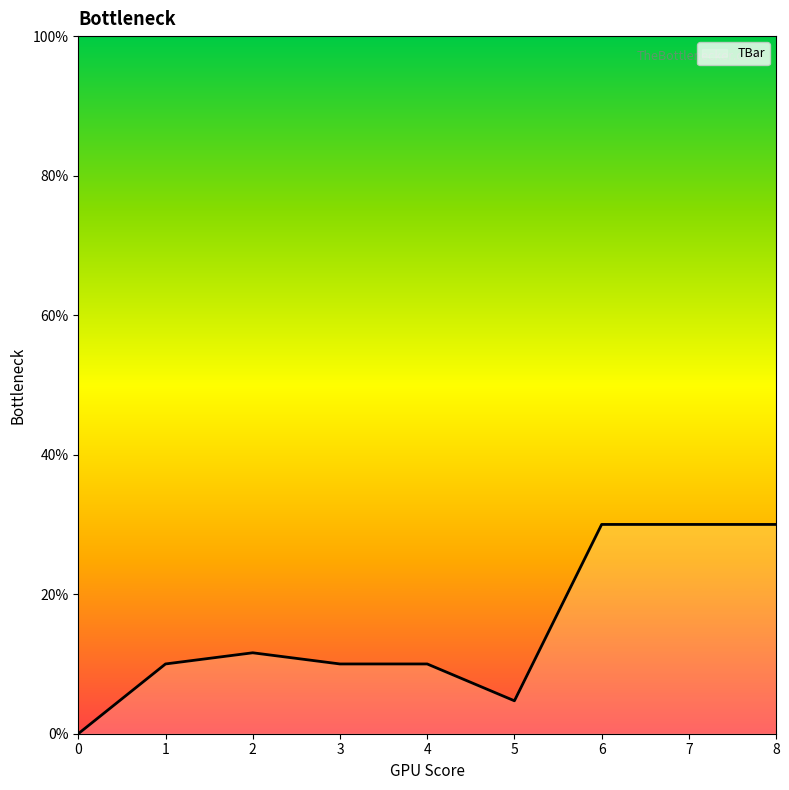

Reading left to right, list all the values displayed in this chart.

0.0	10.0	11.6	10.0	10.0	4.7	30.0	30.0	30.0